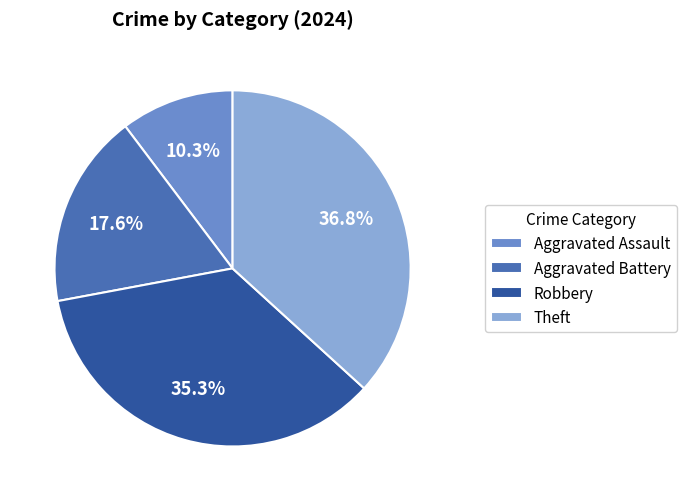

Between Theft and Aggravated Battery, which is larger?

Theft